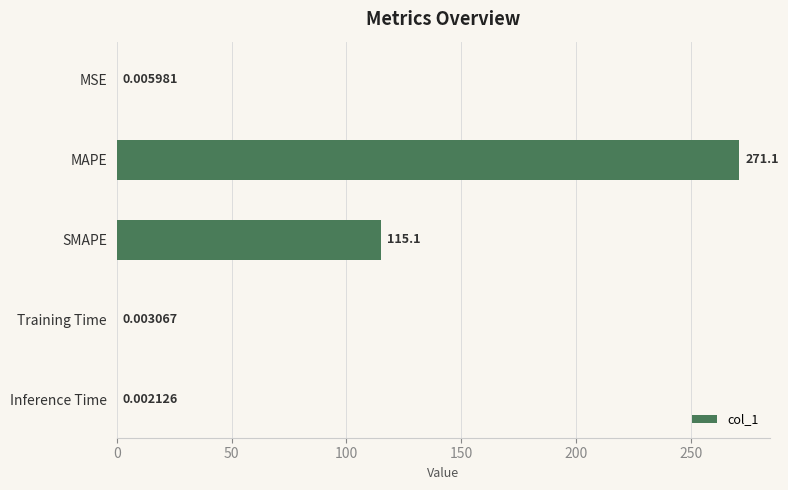

At which category does the chart reach its peak across all series?

MAPE